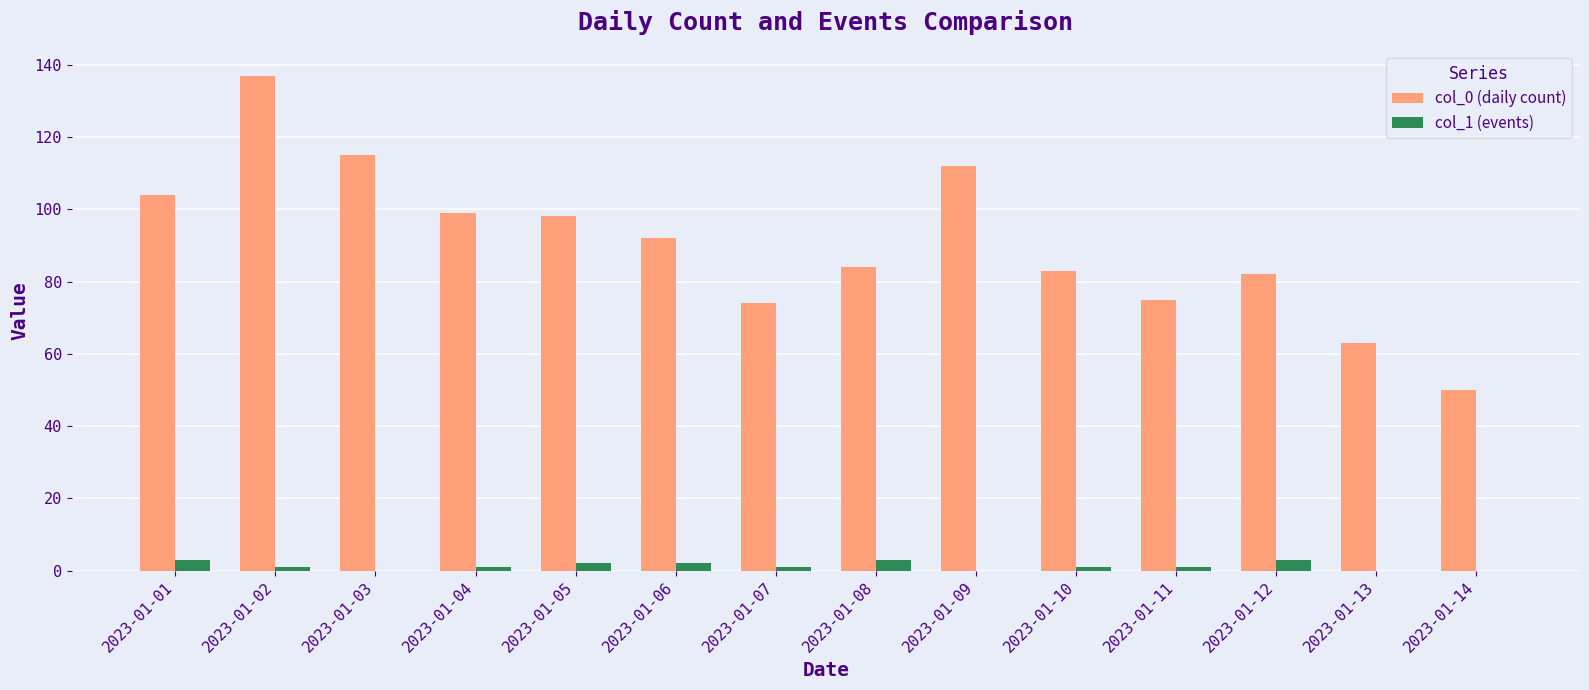

At which label does col_0 (daily count) reach its peak?

2023-01-02